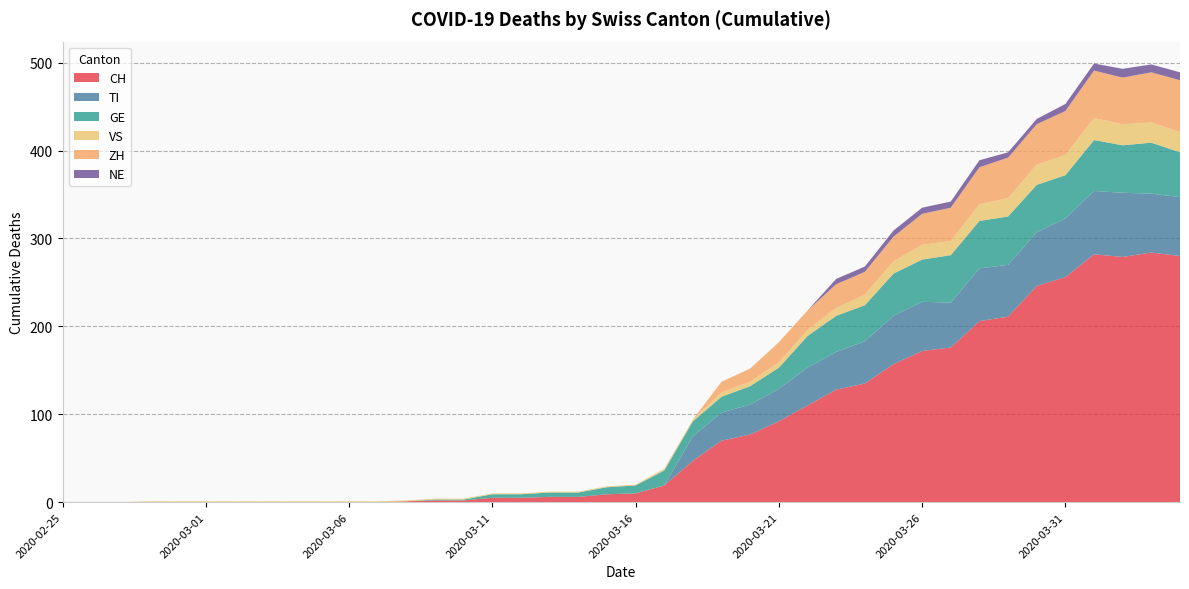

Reading left to right, transcribe all the data shown in this chart.

CH: 0	0	0	0	0	0	0	0	0	0	0	0	1	2	2	5	5	6	6	9	10	19	47	70	77	92	110	128	135	157	172	176	206	211	246	256	282	279	284	280
TI: 0	0	0	0	0	0	0	0	0	0	0	0	0	0	0	0	0	0	0	0	0	0	28	32	34	37	43	43	48	55	56	51	60	59	61	67	72	73	67	67
GE: 0	0	0	0	0	0	0	0	0	0	0	0	0	1	1	4	4	5	5	8	9	17	17	18	21	24	36	41	41	48	48	54	54	55	54	49	58	54	58	51
VS: 0	0	0	1	1	1	1	1	1	1	1	1	1	1	1	1	1	1	1	1	1	2	2	5	5	6	7	9	12	14	17	16	19	21	23	23	25	24	23	23
ZH: 0	0	0	0	0	0	0	0	0	0	0	0	0	0	0	0	0	0	0	0	0	0	0	12	15	23	22	27	26	28	35	38	42	46	46	50	54	53	57	59
NE: 0	0	0	0	0	0	0	0	0	0	0	0	0	0	0	0	0	0	0	0	0	0	0	0	0	0	0	6	6	7	7	7	8	6	6	8	8	10	9	9